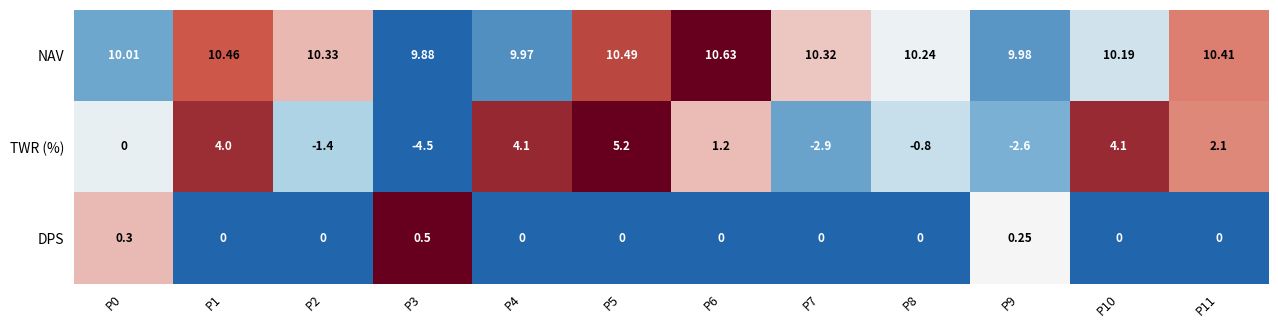

Which series changed the most between P3 and P11?

TWR (%)